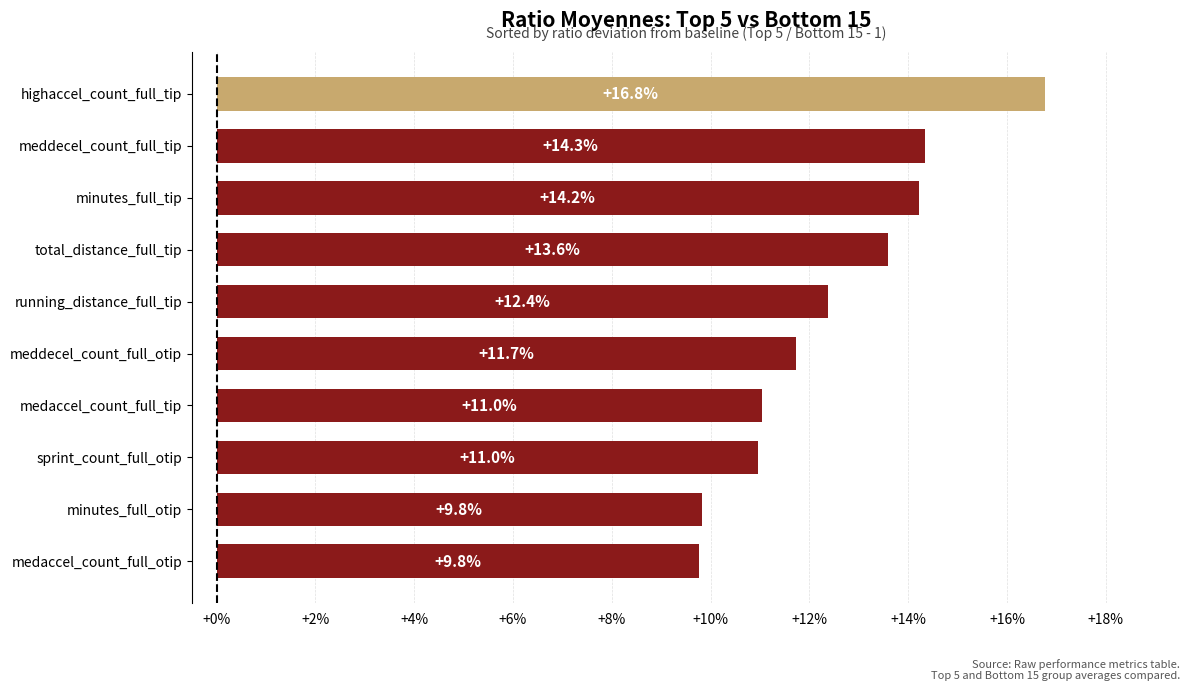

What is the greatest value displayed?

0.2